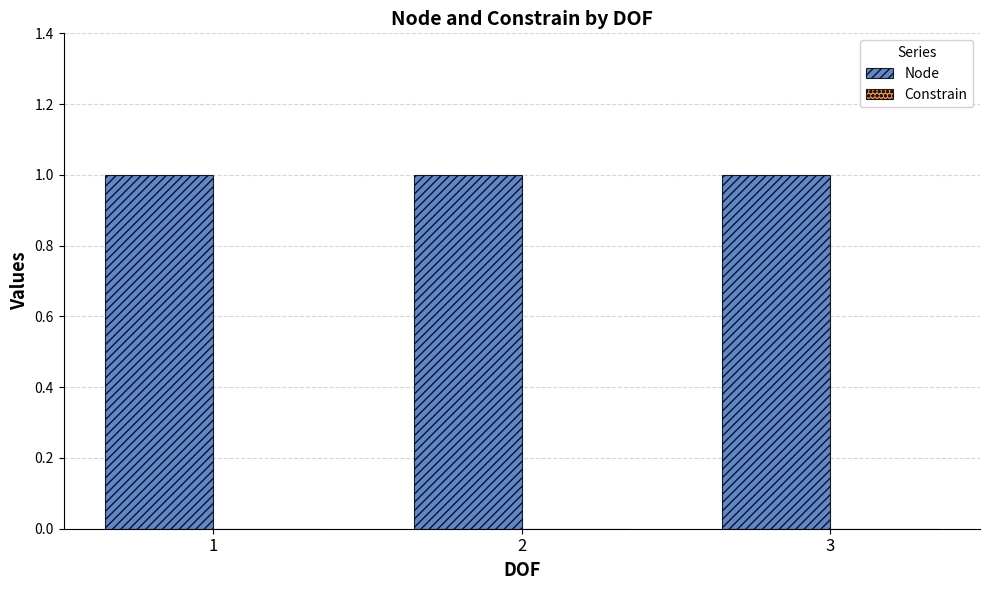

Is it true that Node equals 2 at 1?

False